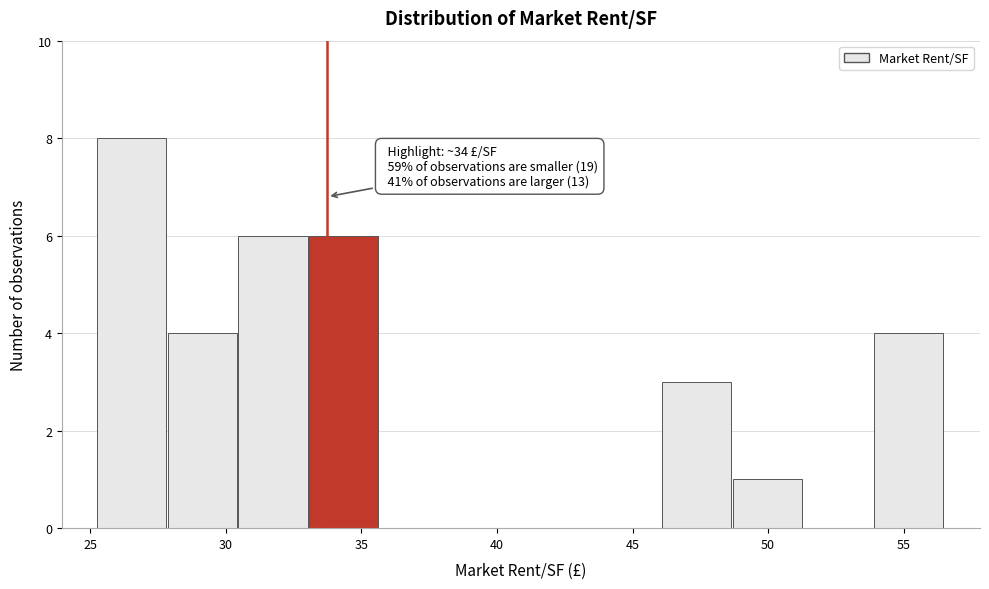

Over which range of the x-axis is the bar tallest?

25.5 to 28.0